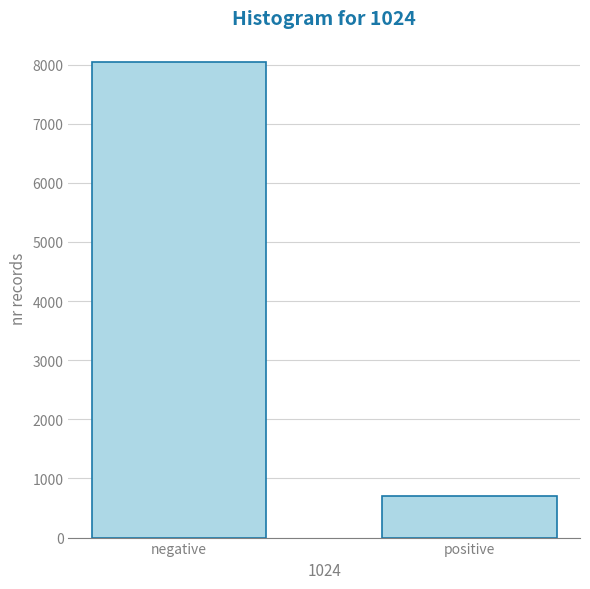

Reading left to right, what are all the values shown in this chart?

negative=8050	positive=700